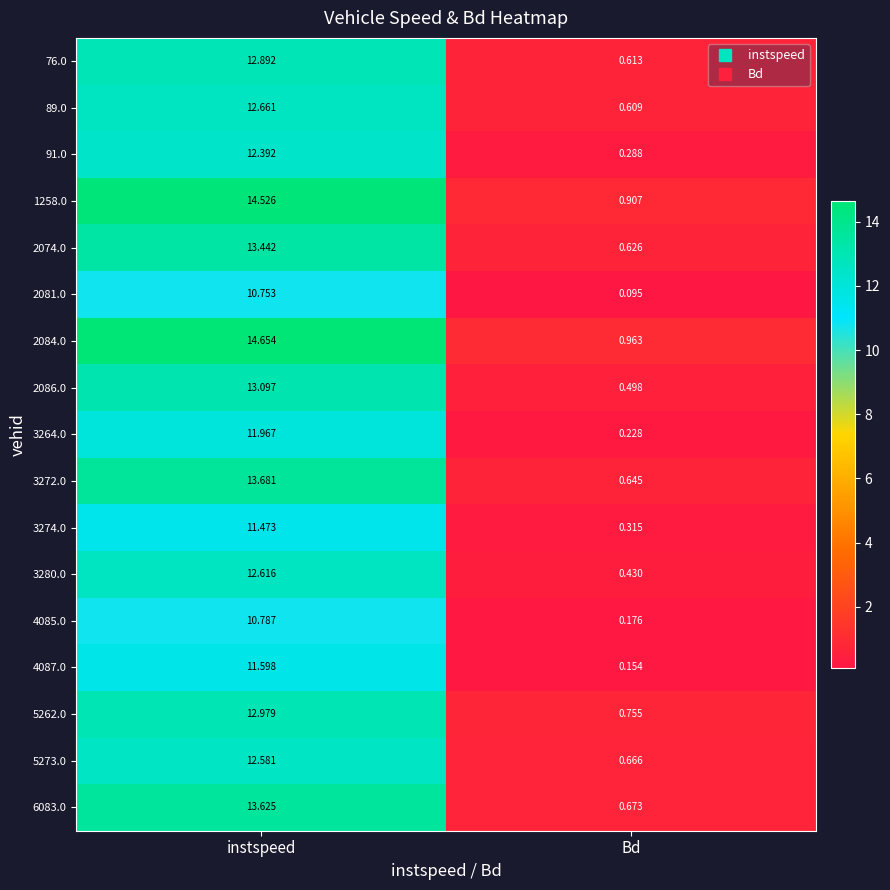

Which category has the highest value in the 91.0 series?

instspeed